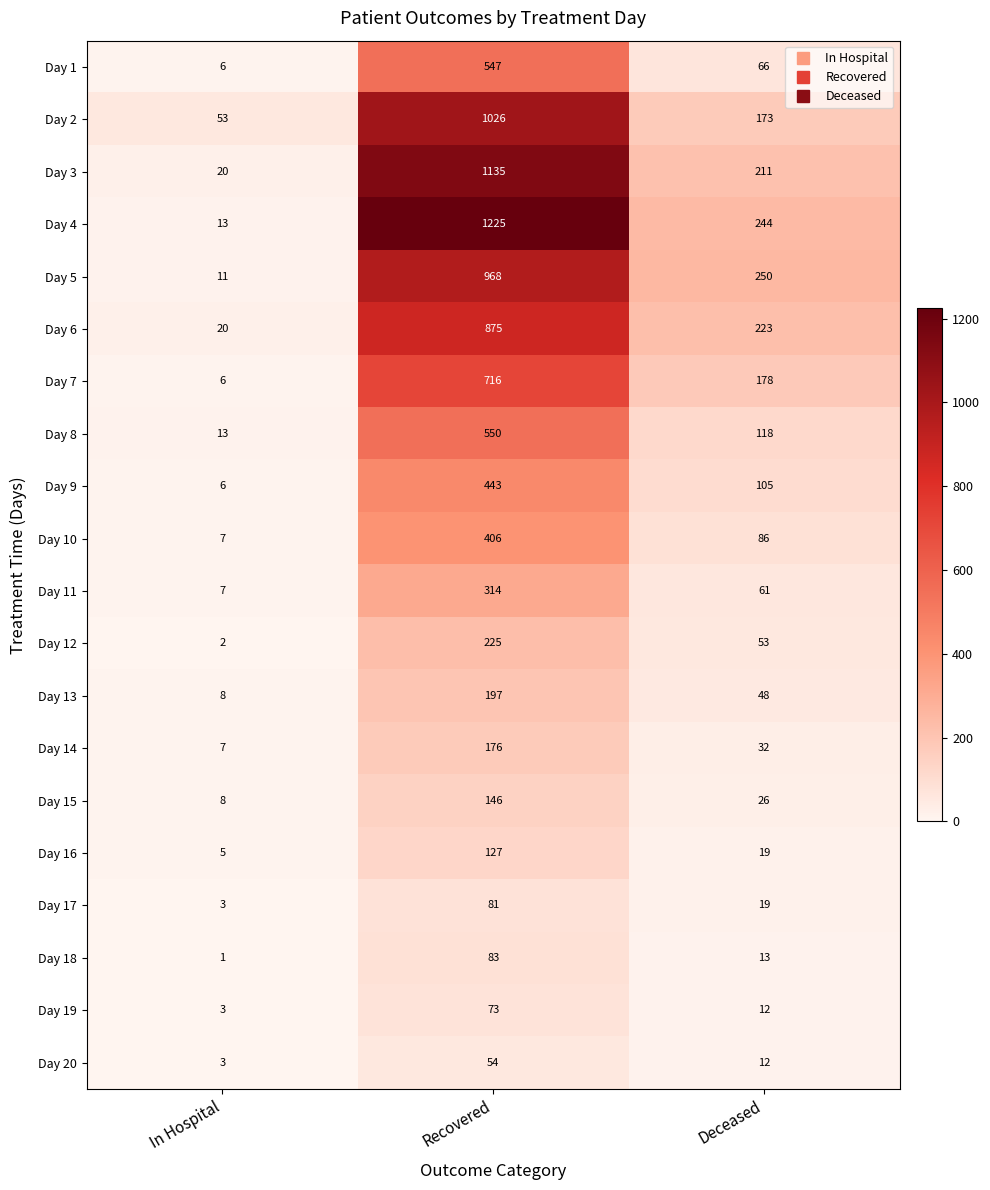

What is the greatest value displayed?

1225